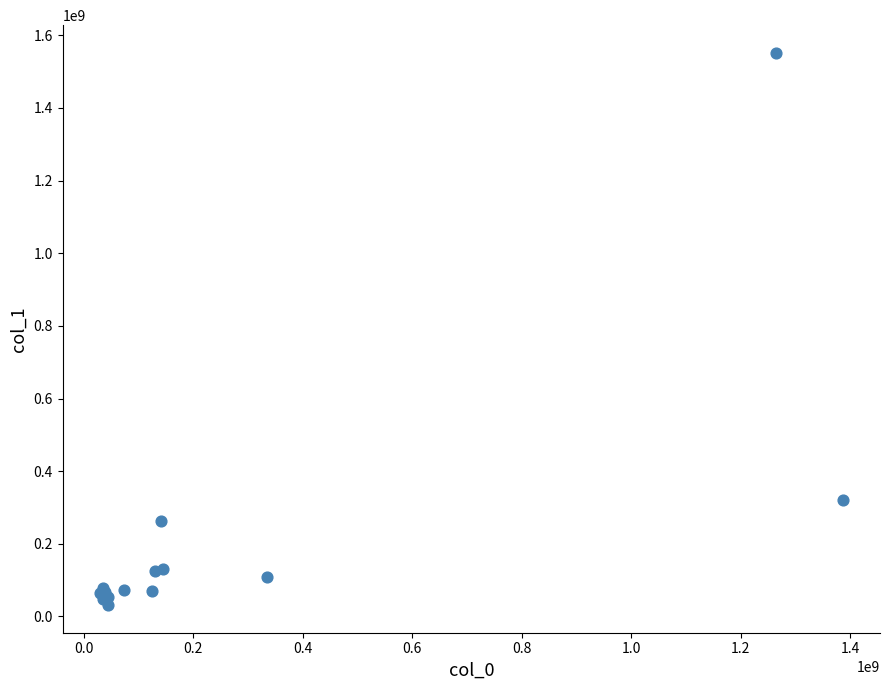

What Y value in the scatter plot is closest to 791567452?

319653343